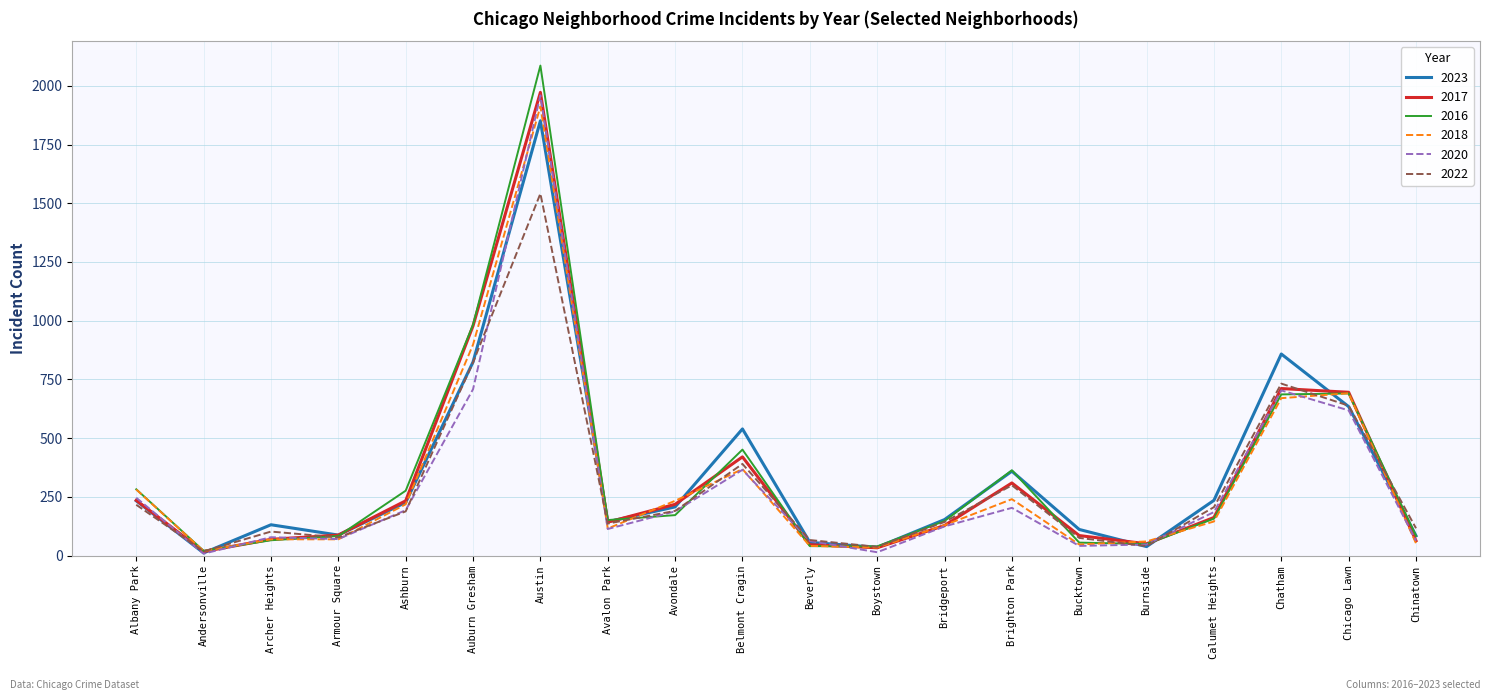

What position from the left is Armour Square?

4